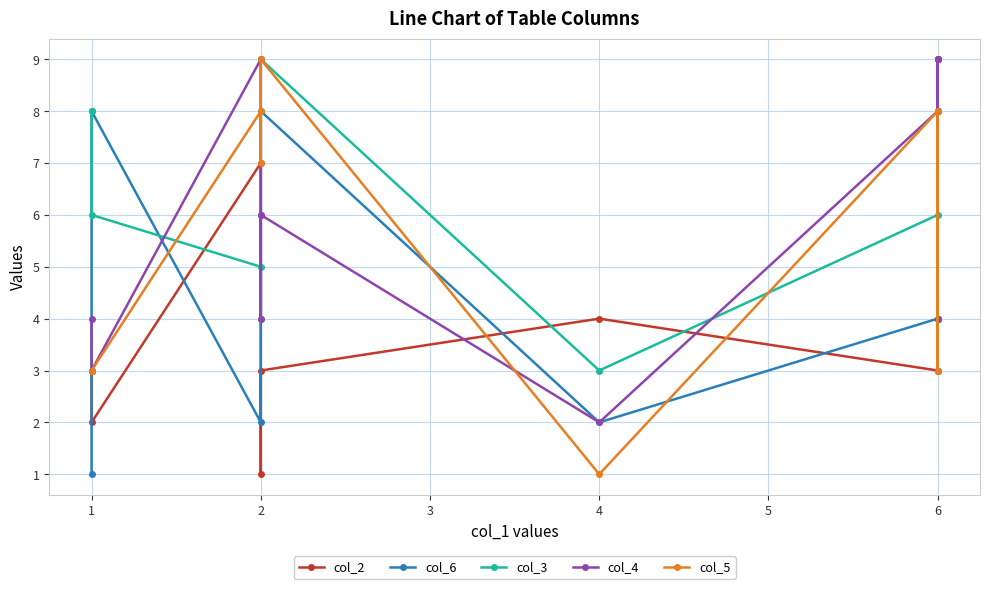

What is the greatest value displayed?

9